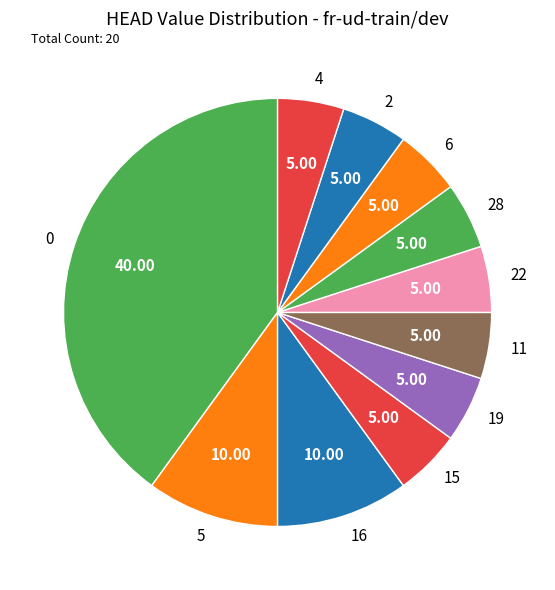

Approximately how many times larger is the value at 4 compared to 16?

0.5